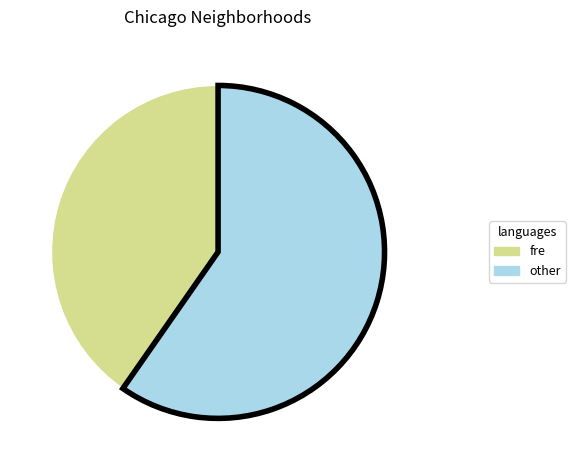

Do other and fre together represent more than half of the pie?

Yes